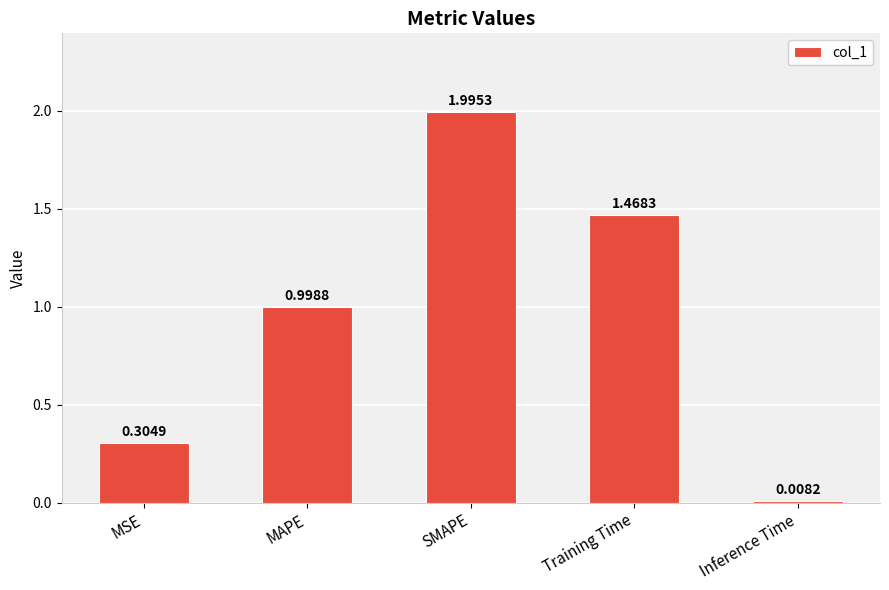

Are the bars horizontal?

No